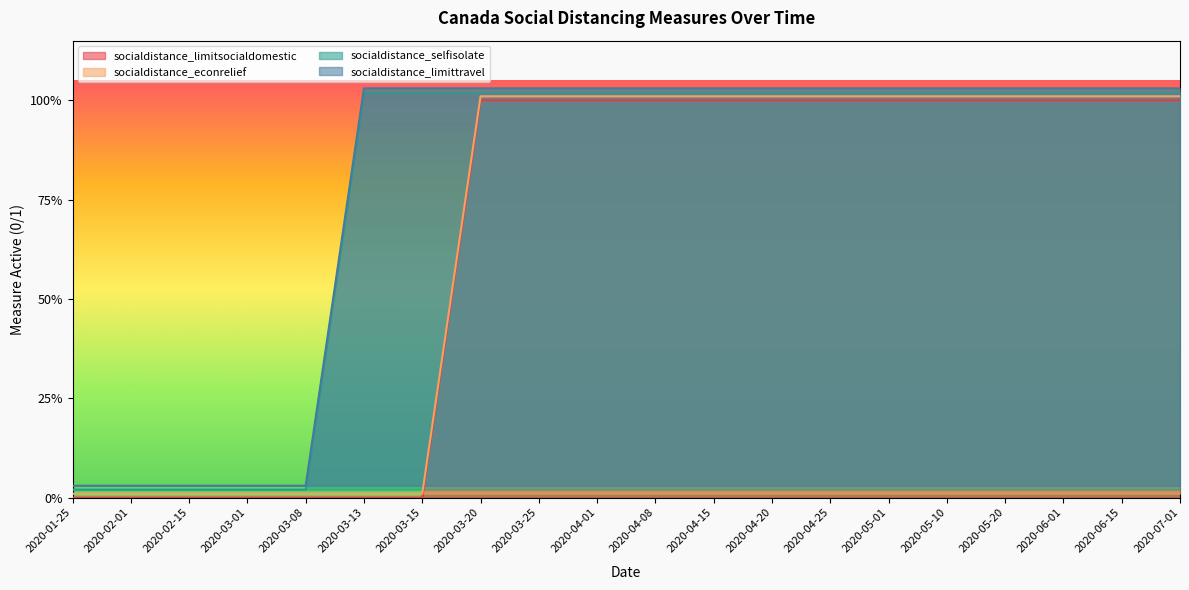

True or false: socialdistance_limittravel has more than 0 interior local peaks.

False